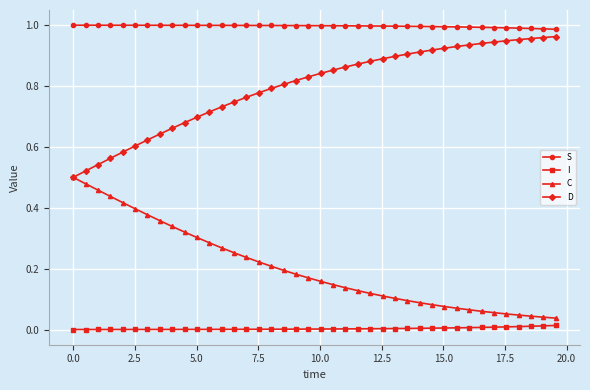

Which series has the largest total across all categories?

S